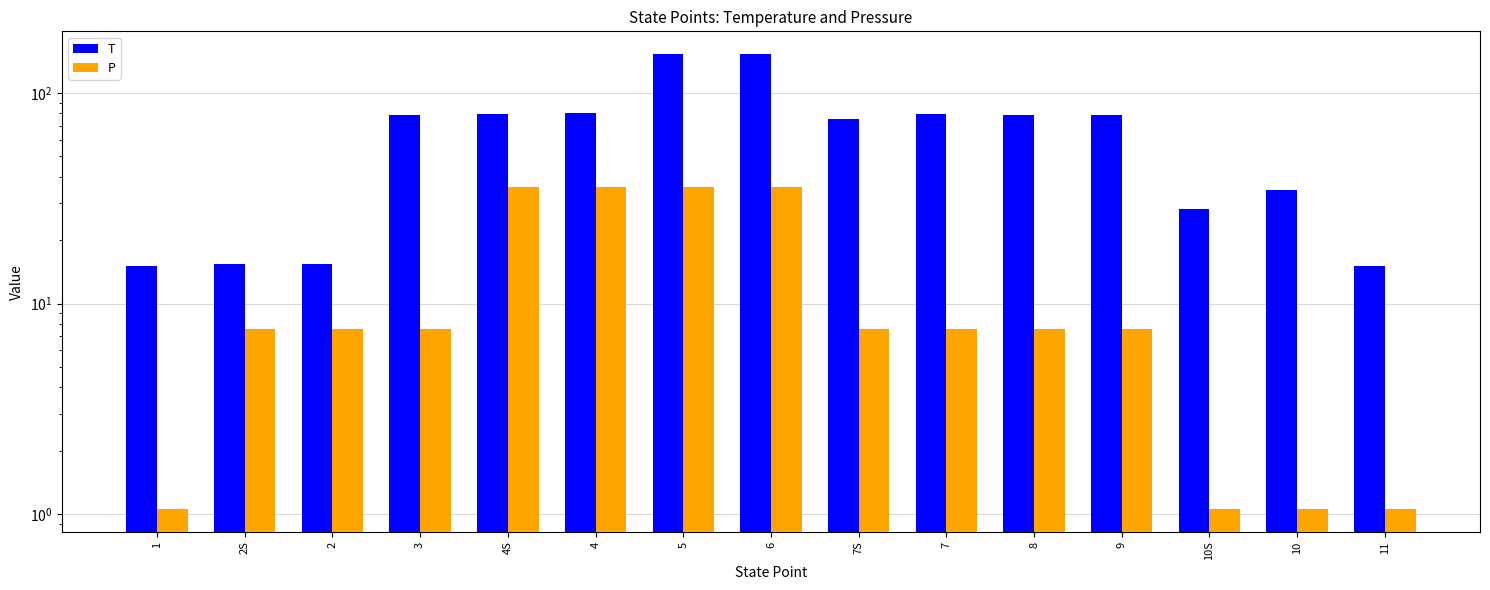

List the series in order of their peak value, highest first.

T, P